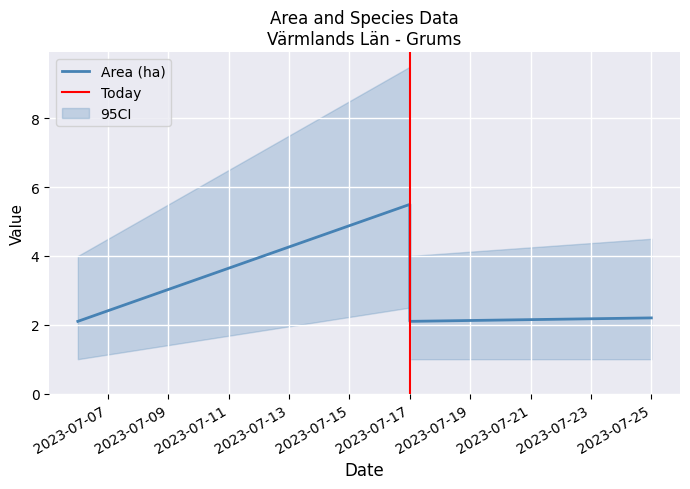

Which series has the widest spread of values?

Area (ha)